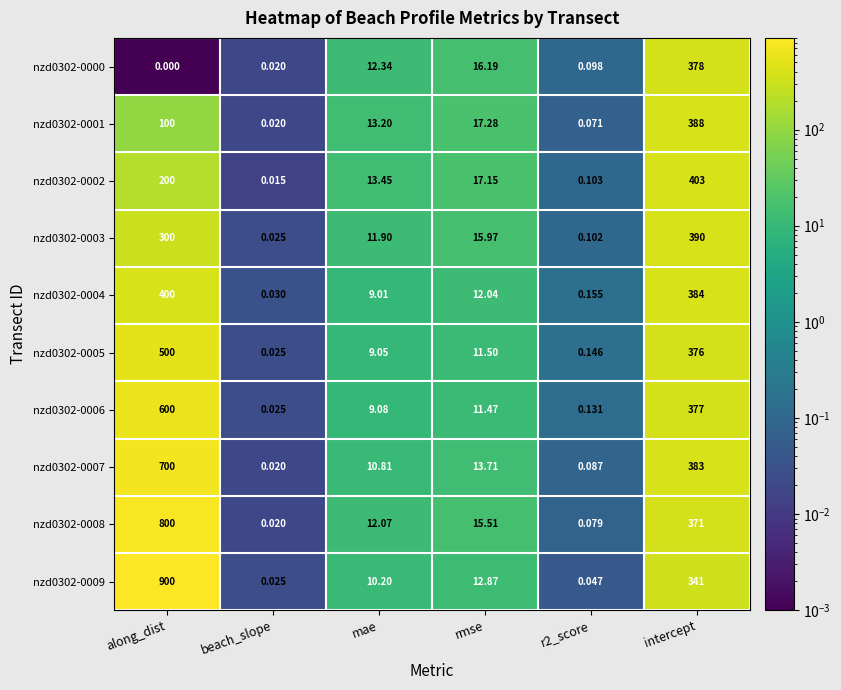

How many series are shown in this chart?

10